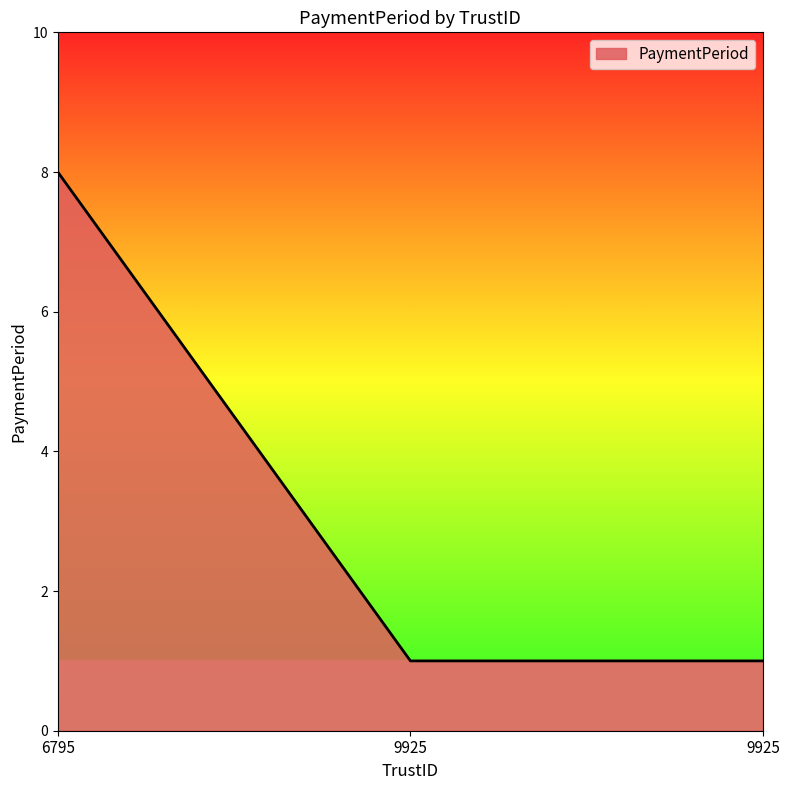

What is the value of the 2nd point from the left?

1